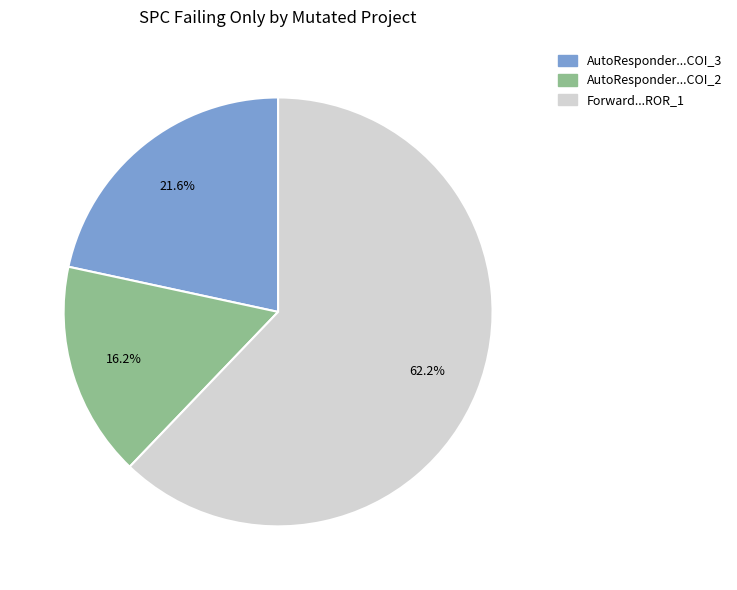

Is there a majority slice in this chart?

Yes